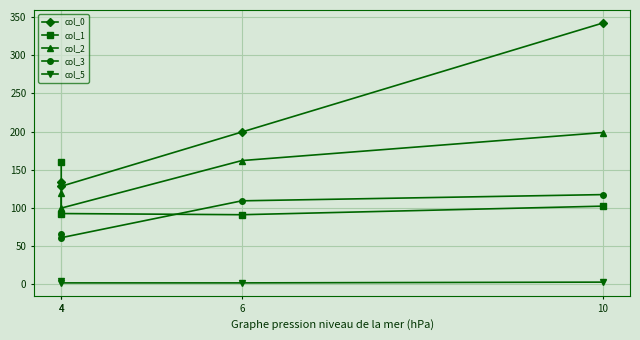

At which category does the chart reach its peak across all series?

10